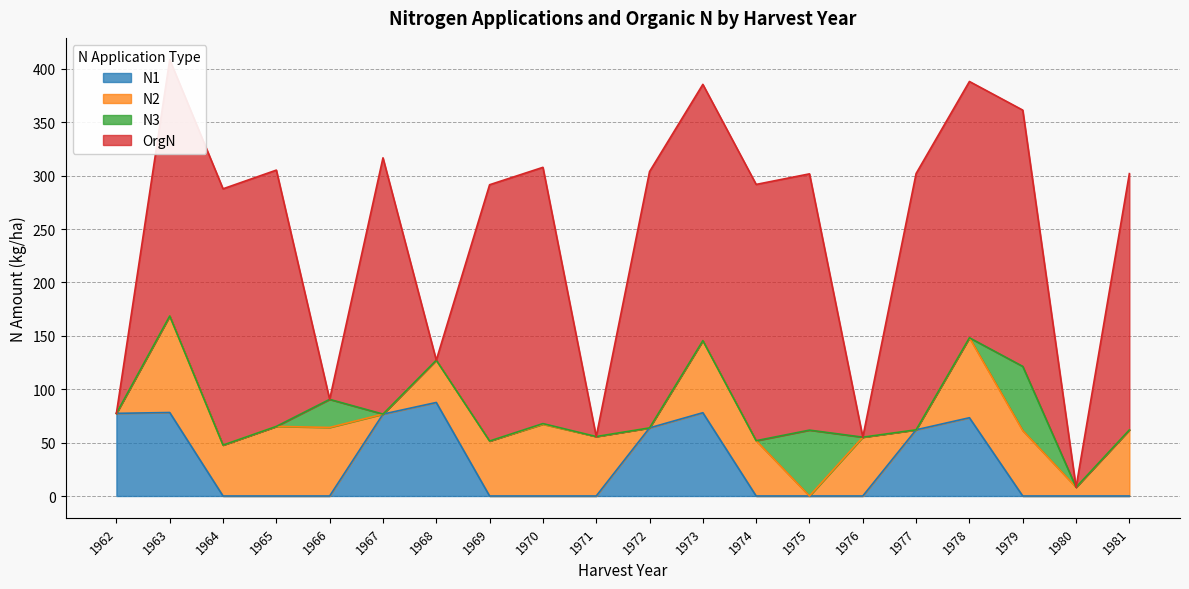

What value does the N2 series have at 1974?

51.8